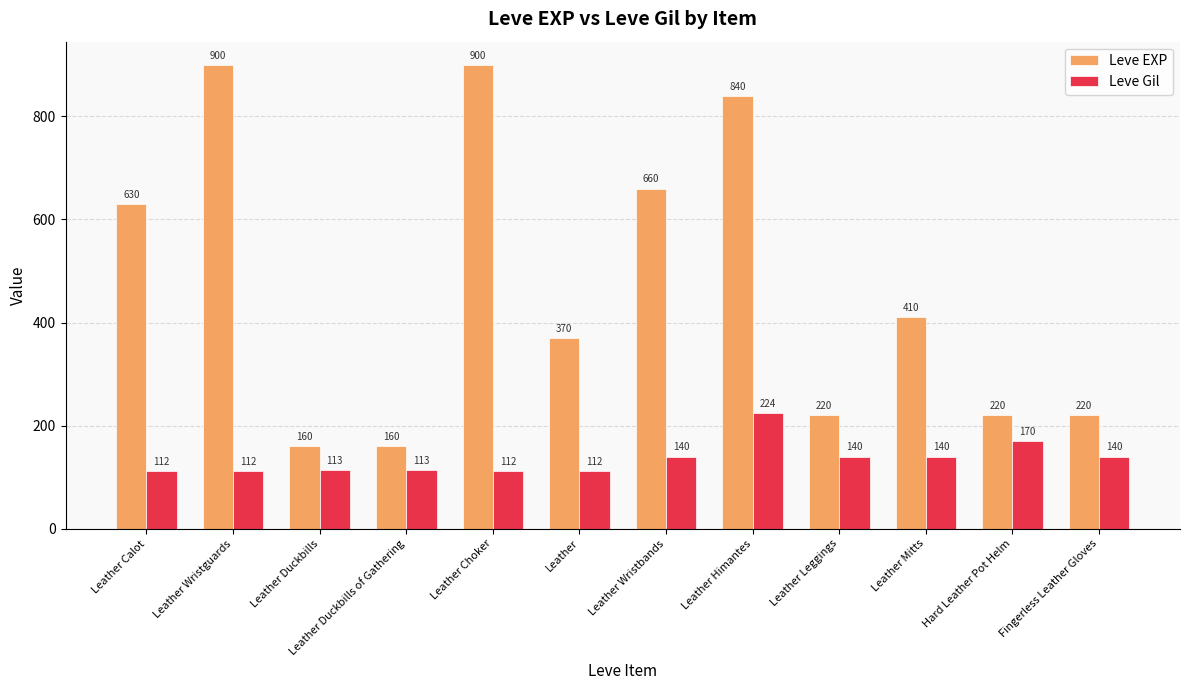

Reading right to left, what are all the values shown in this chart?

Leve EXP: 220	220	410	220	840	660	370	900	160	160	900	630
Leve Gil: 140	170	140	140	224	140	112	112	113	113	112	112